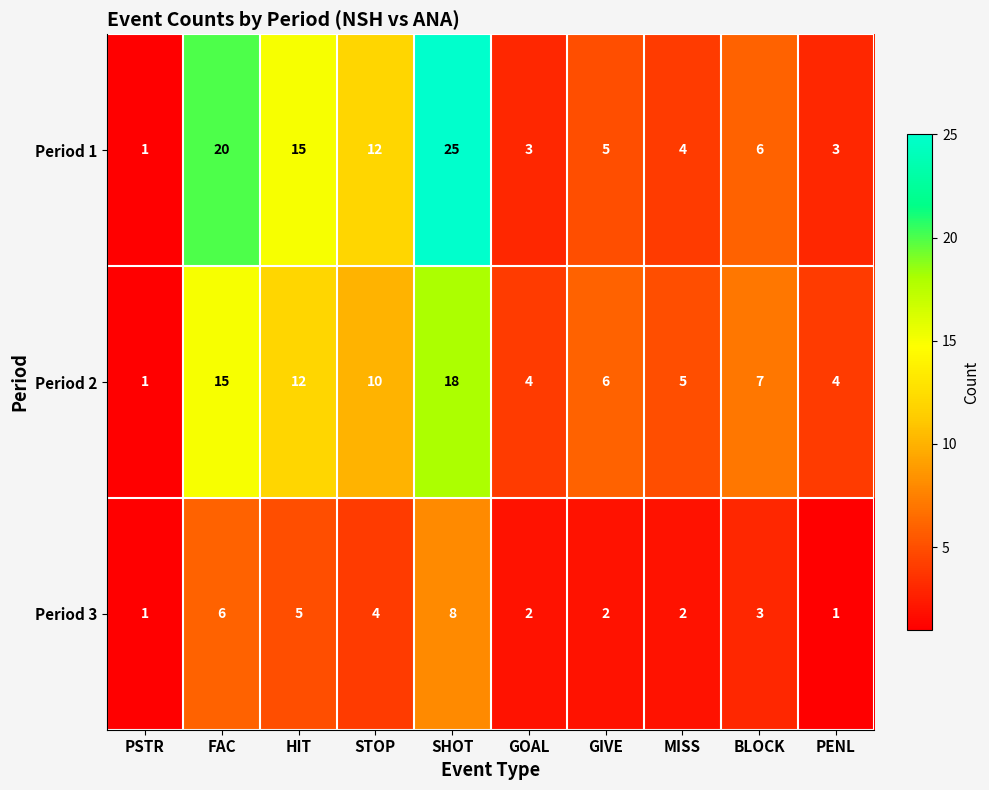

Which series has the largest total across all categories?

Period 1